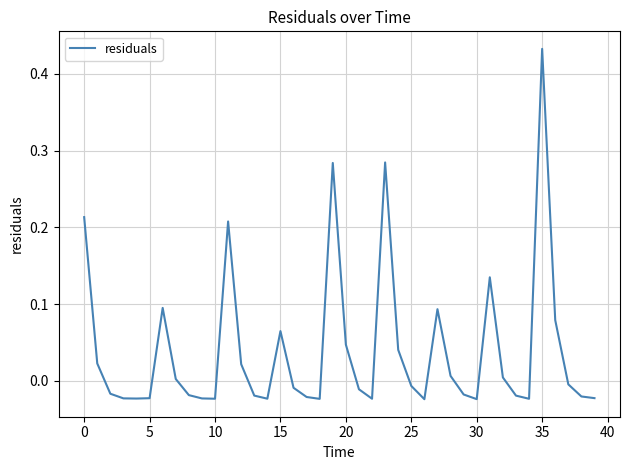

What is the difference between the maximum and minimum values?

0.5